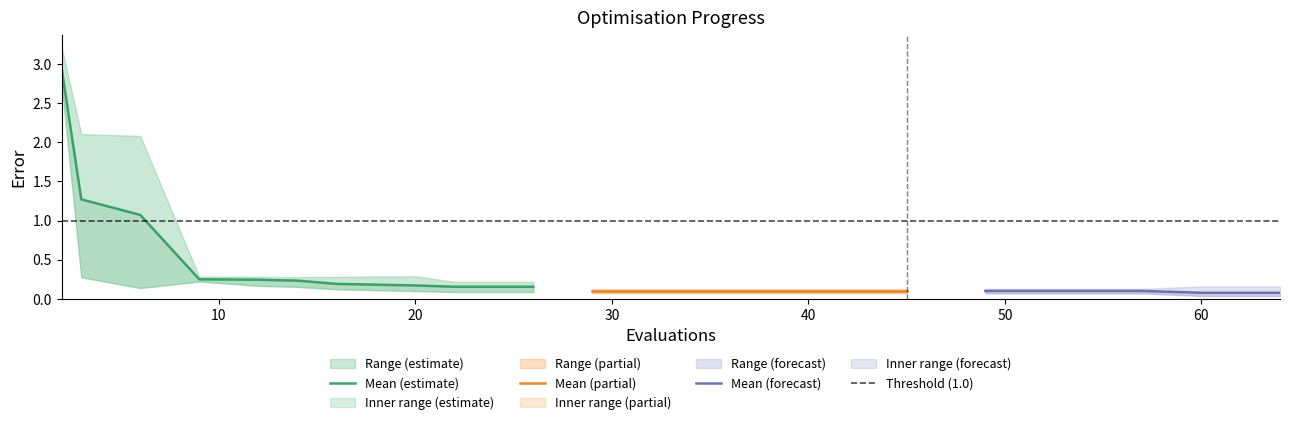

True or false: worst has a value of 0.3 at 12.

True